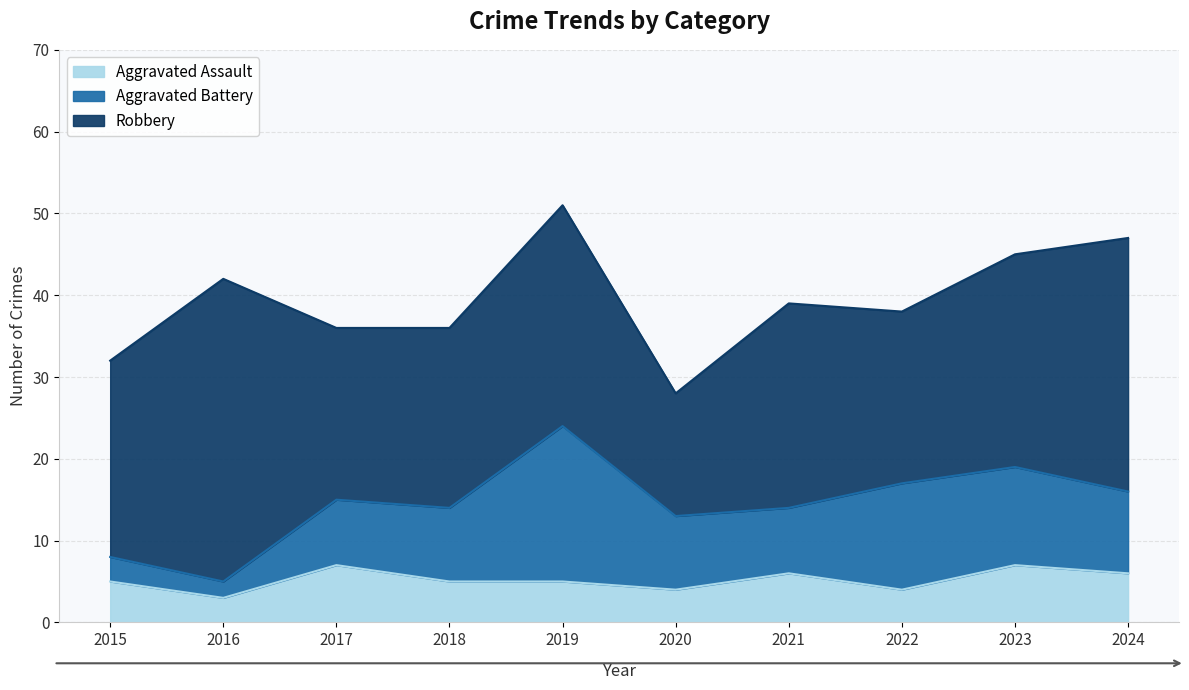

At which category is the sum across all series the highest?

2019